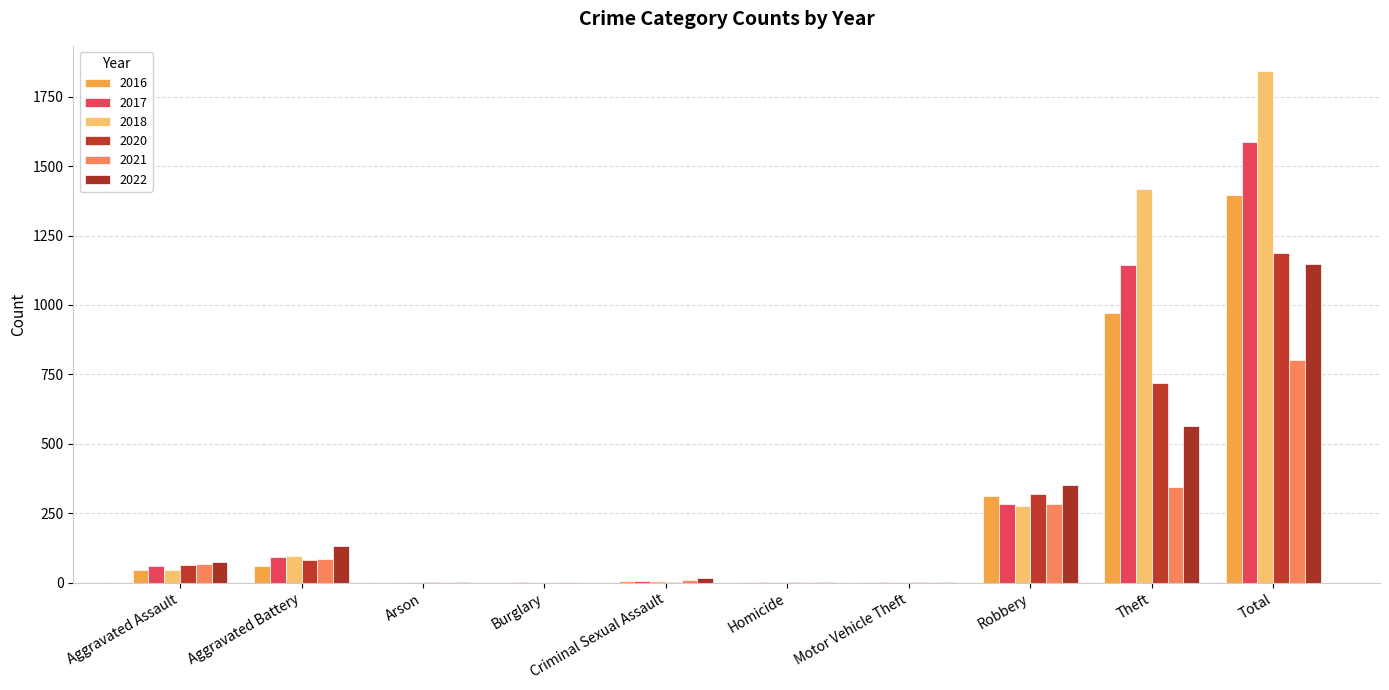

Reading right to left, what are all the values shown in this chart?

2021: 801	346	285	1	2	10	1	1	87	68
2022: 1149	563	351	2	4	17	0	3	133	76
2017: 1586	1143	285	1	1	5	1	0	91	59
2018: 1841	1416	275	1	1	6	0	1	95	46
2020: 1188	719	319	2	2	1	0	1	80	64
2016: 1396	970	314	2	1	6	0	0	59	44